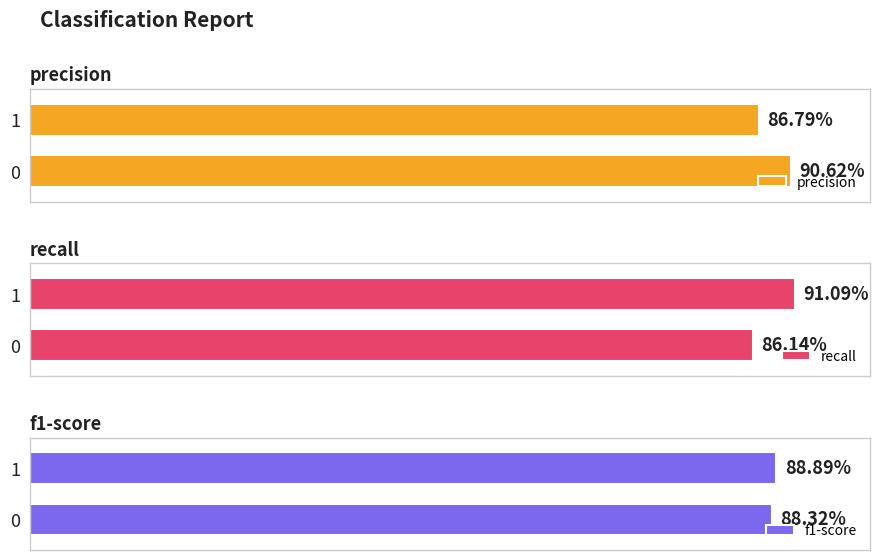

Are the bars grouped side by side (vs. stacked)?

Yes